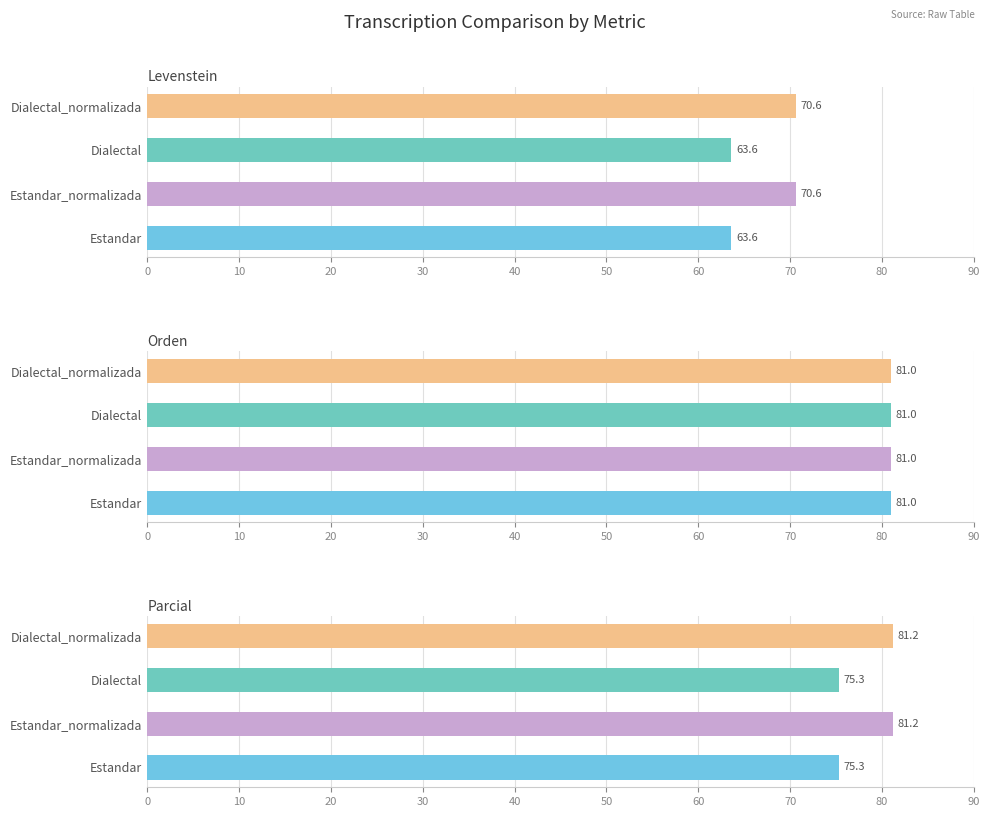

What is the sum of all Levenstein values?

268.4